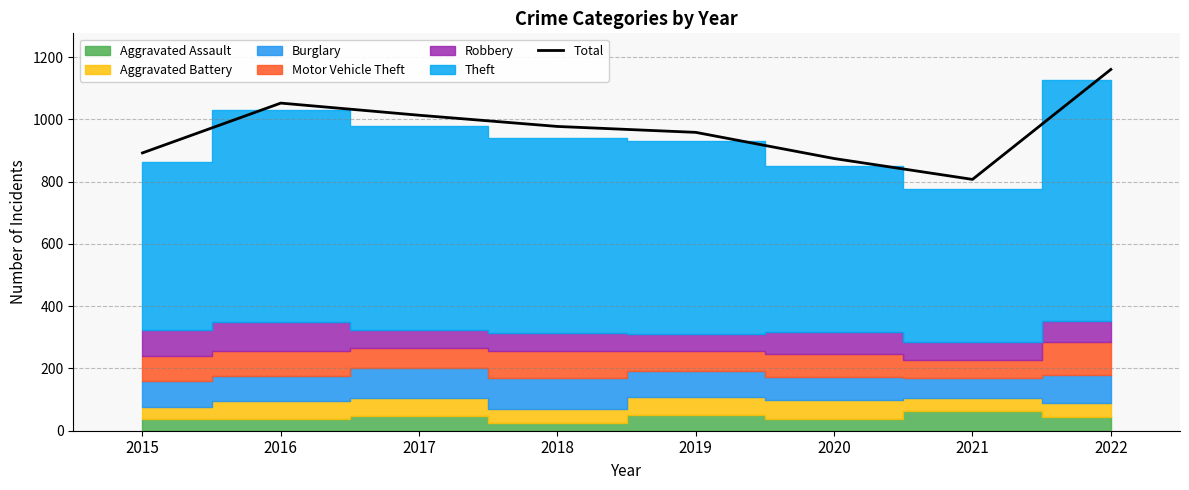

At which category does the chart reach its minimum across all series?

2021